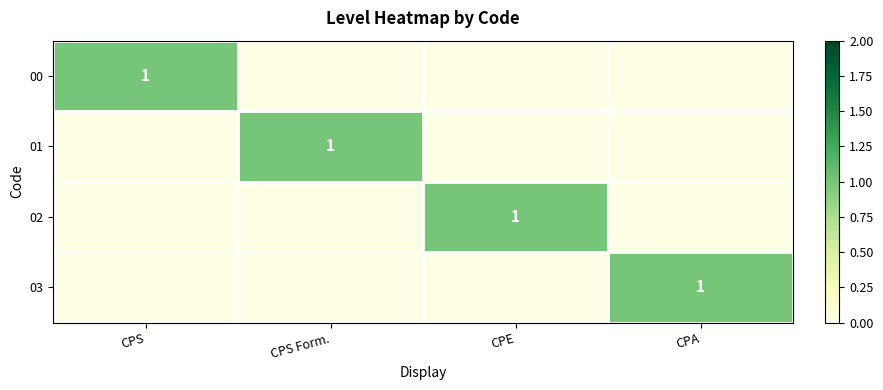

What is the spread (max minus min) of values at CPS?

1